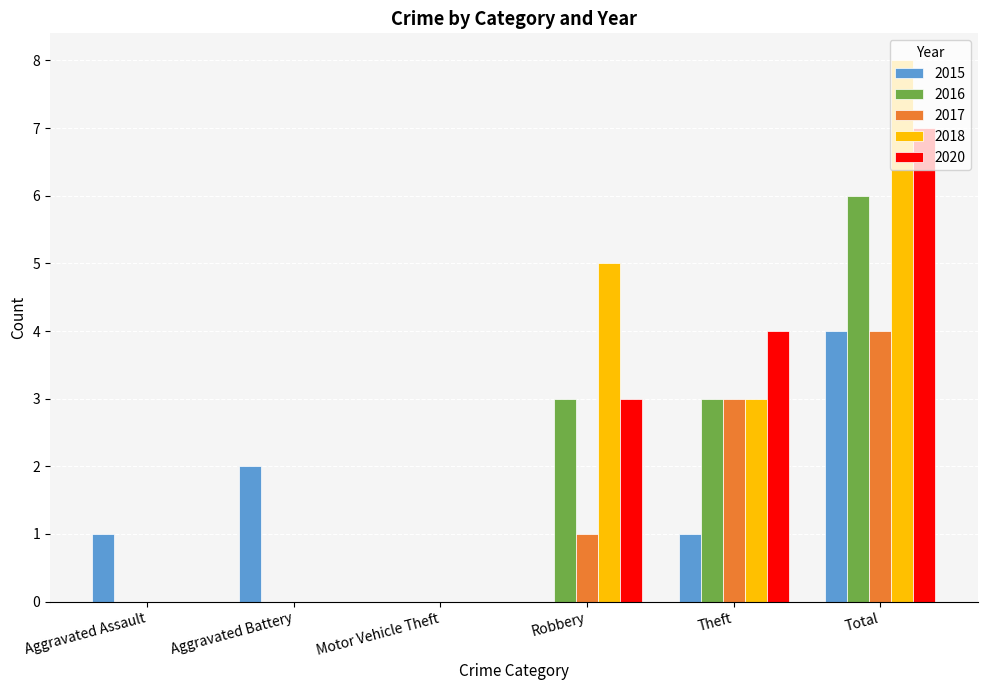

Reading left to right, extract all data points from this chart.

2015: Aggravated Assault=1	Aggravated Battery=2	Motor Vehicle Theft=0	Robbery=0	Theft=1	Total=4
2016: Aggravated Assault=0	Aggravated Battery=0	Motor Vehicle Theft=0	Robbery=3	Theft=3	Total=6
2017: Aggravated Assault=0	Aggravated Battery=0	Motor Vehicle Theft=0	Robbery=1	Theft=3	Total=4
2018: Aggravated Assault=0	Aggravated Battery=0	Motor Vehicle Theft=0	Robbery=5	Theft=3	Total=8
2020: Aggravated Assault=0	Aggravated Battery=0	Motor Vehicle Theft=0	Robbery=3	Theft=4	Total=7